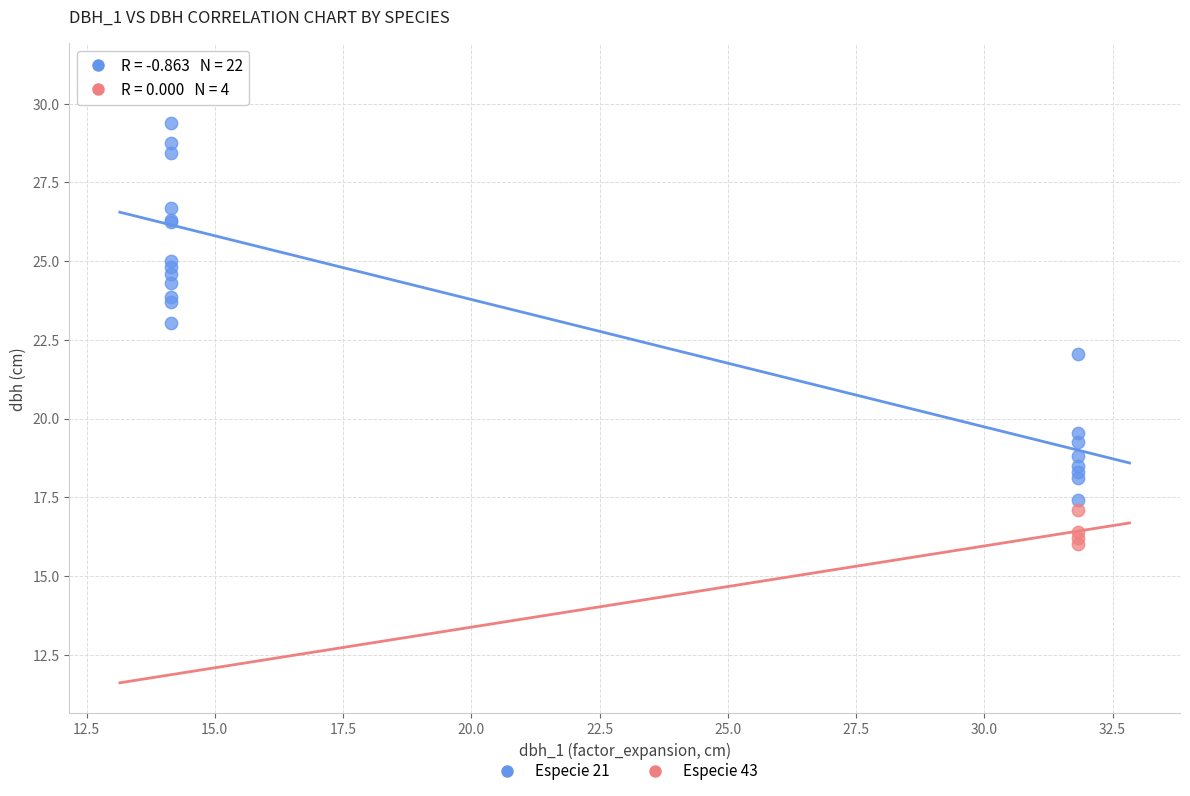

Which series has the largest Y range (max minus min)?

Especie 21